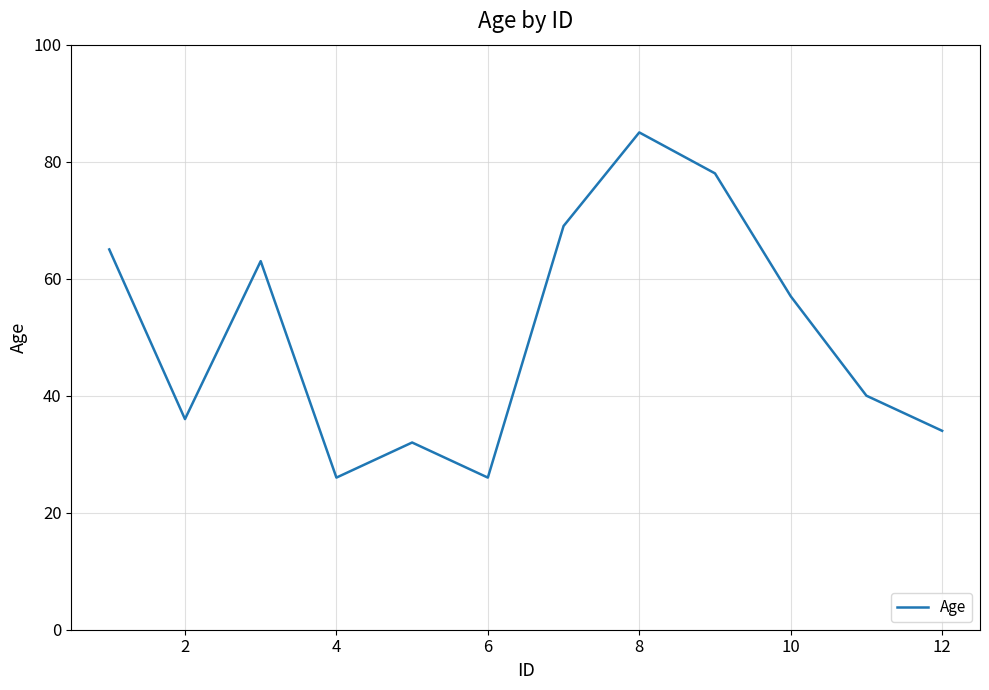

What is the maximum value shown in the chart?

85